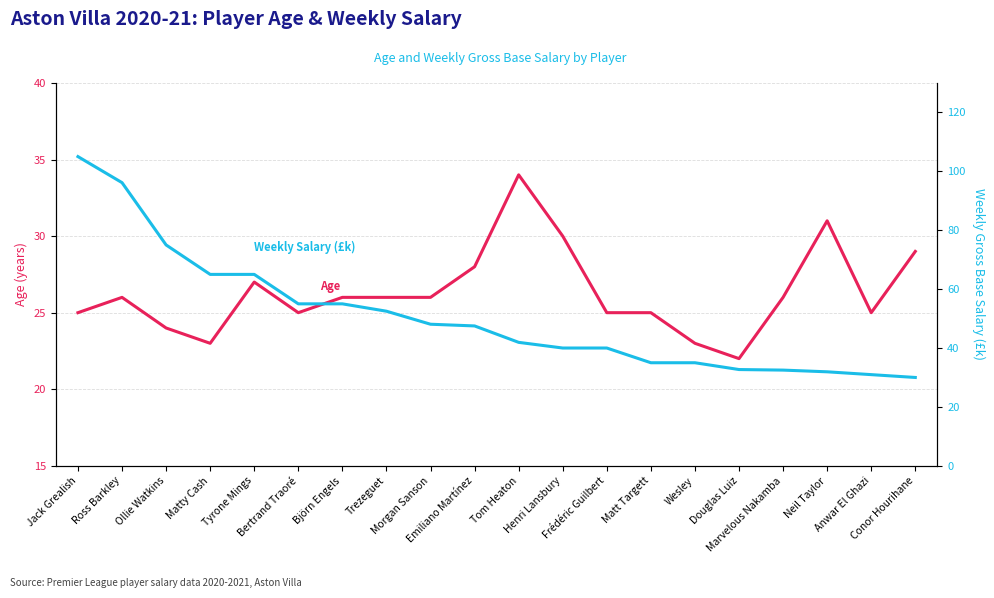

What is the value of the Age point at the 18th from the left?

31.0